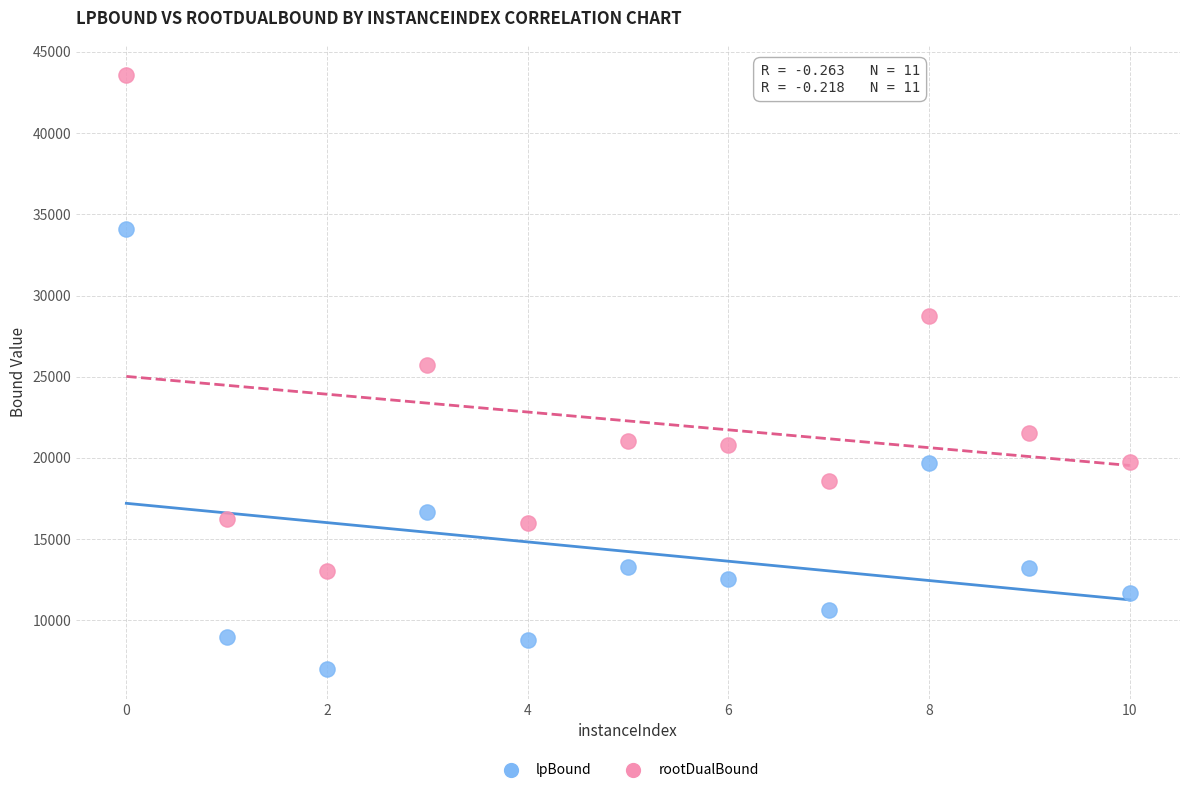

Across all data points, what is the range of Y values (max minus min)?

36601.5